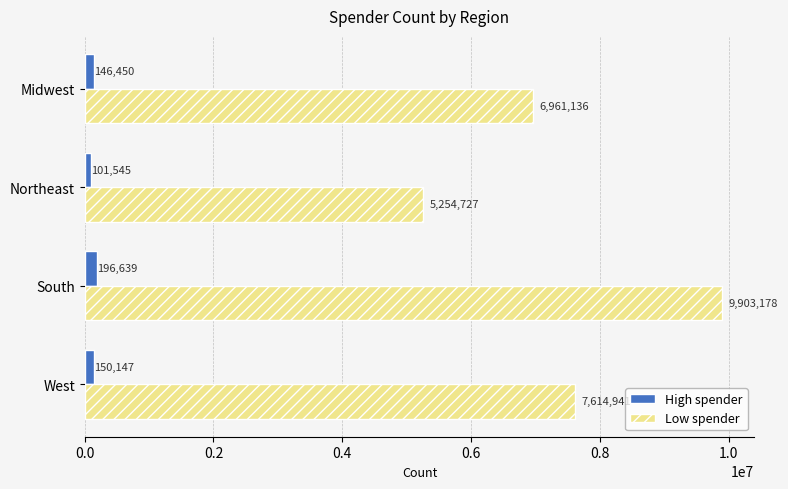

Which series has the widest spread of values?

Low spender